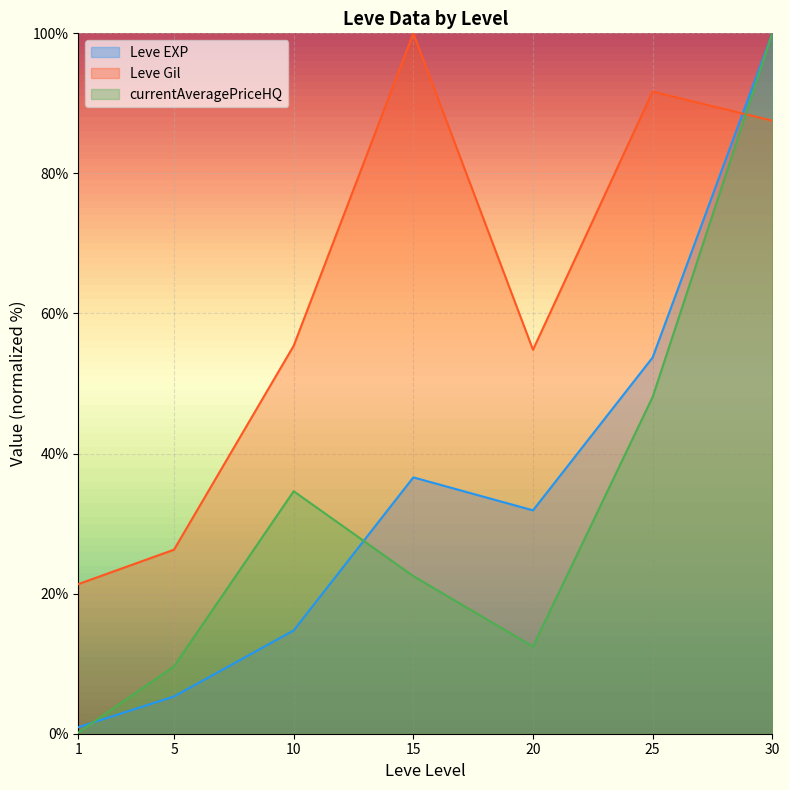

Where do Leve Gil and Leve EXP first cross each other?

25 and 30